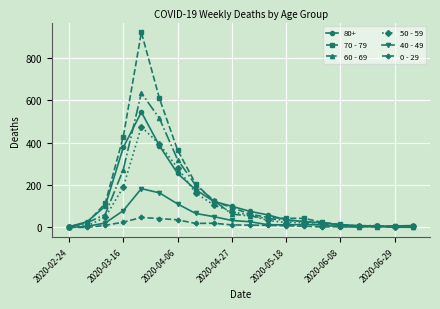

How many data points in 50 - 59 are less than 33?

10